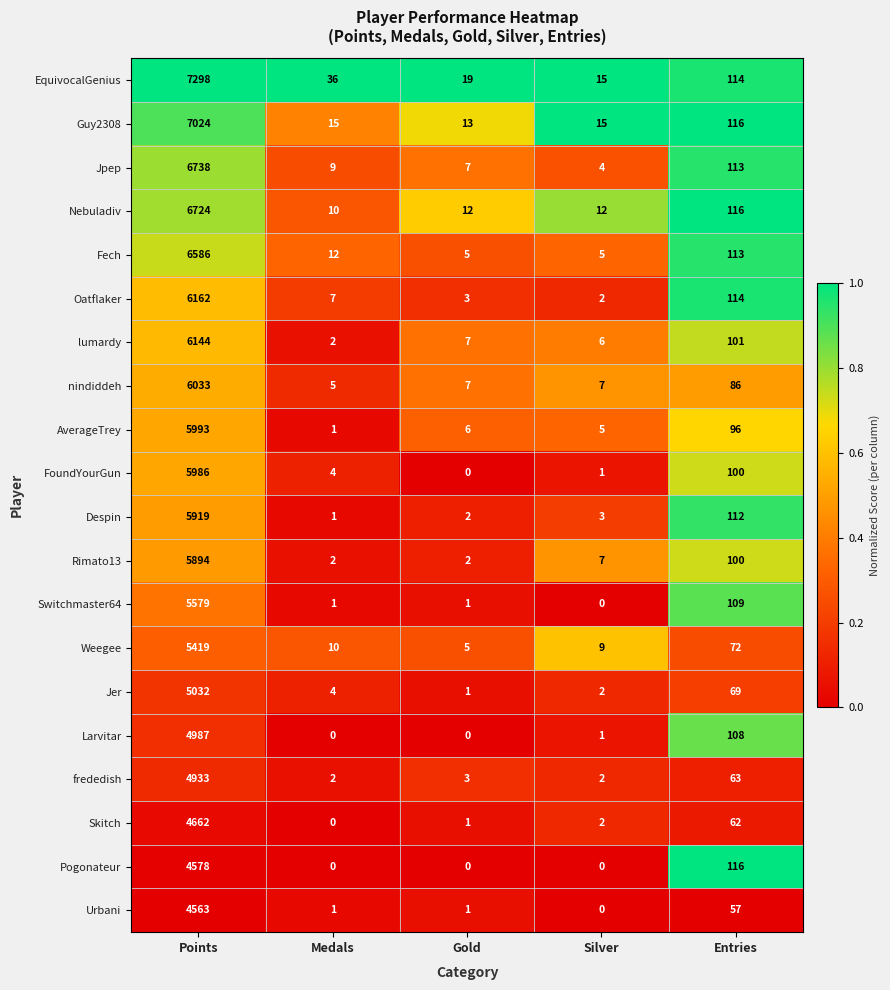

How many distinct data groups are displayed?

20